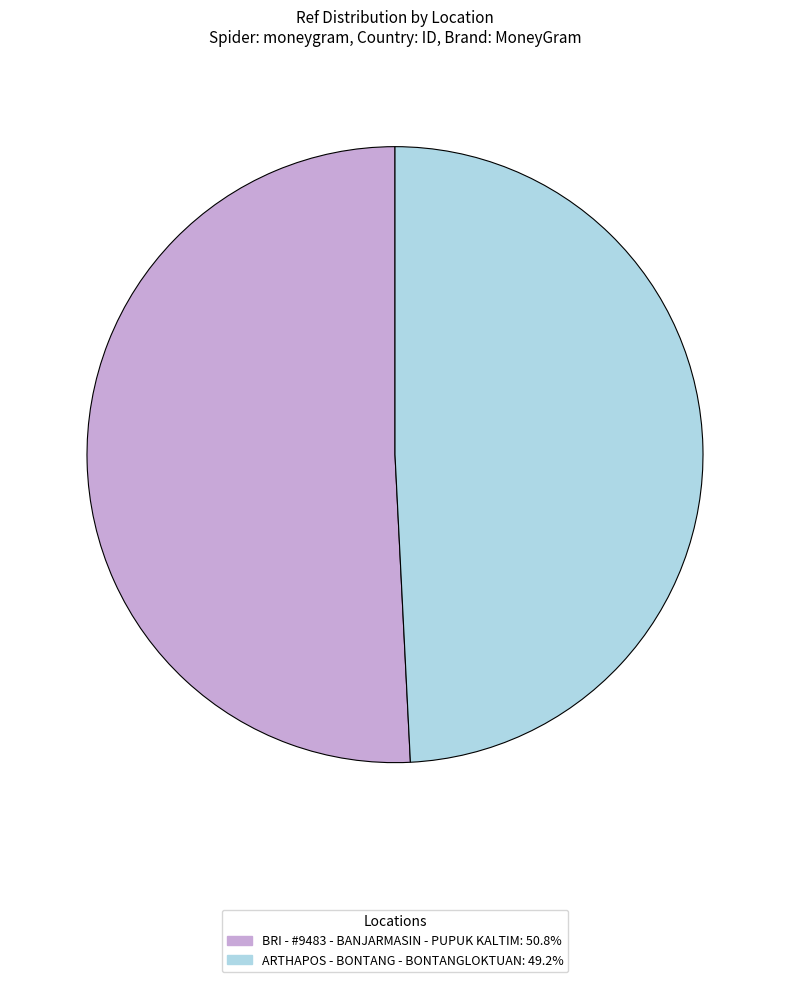

Approximately how many times larger is the value at BRI - #9483 - BANJARMASIN - PUPUK KALTIM compared to ARTHAPOS - BONTANG - BONTANGLOKTUAN?

1.0